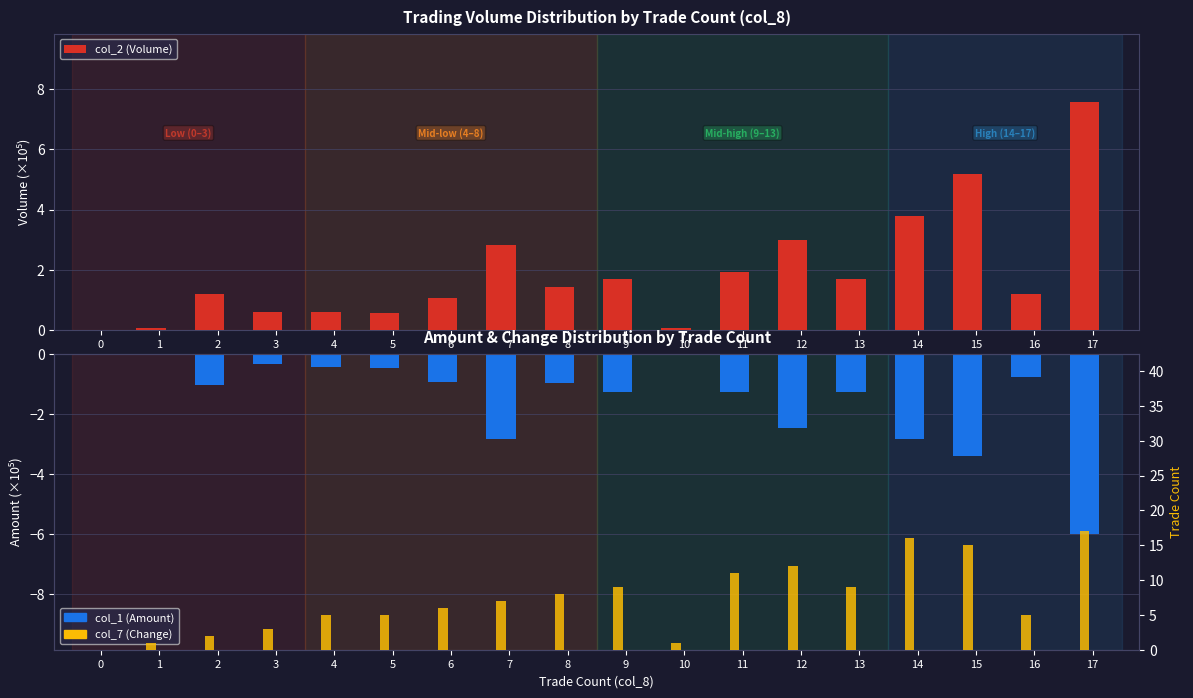

How many data points in col_1 (Amount) are less than 0?

17